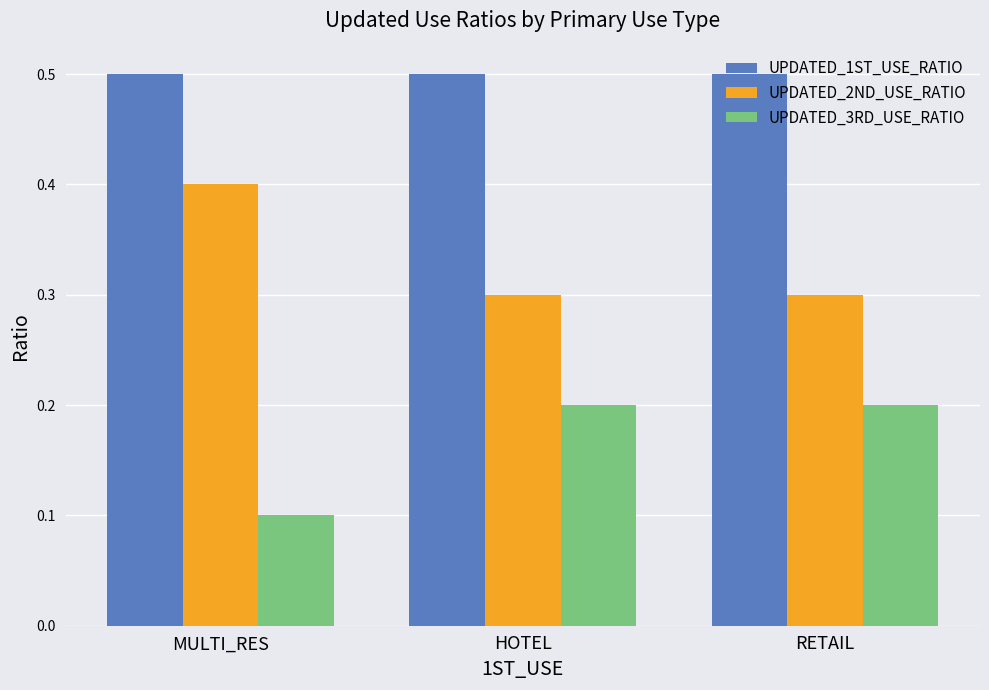

What position from the left is HOTEL?

2